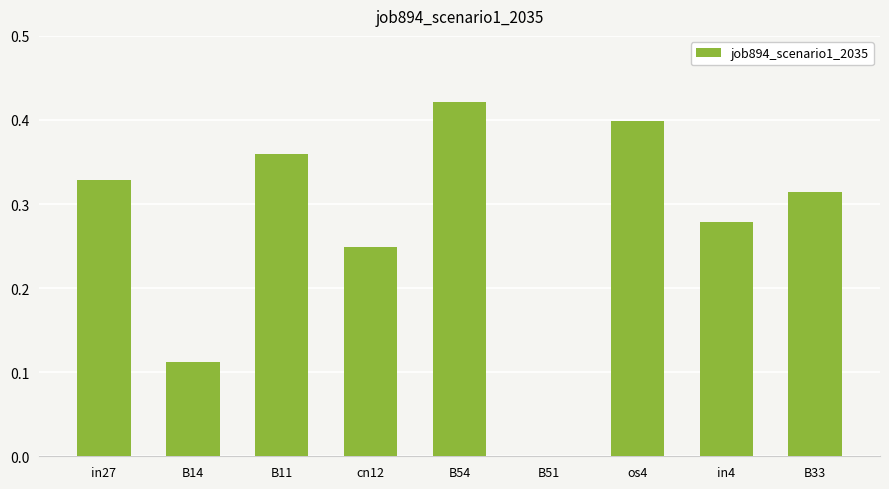

What is the sum of all values?

2.5